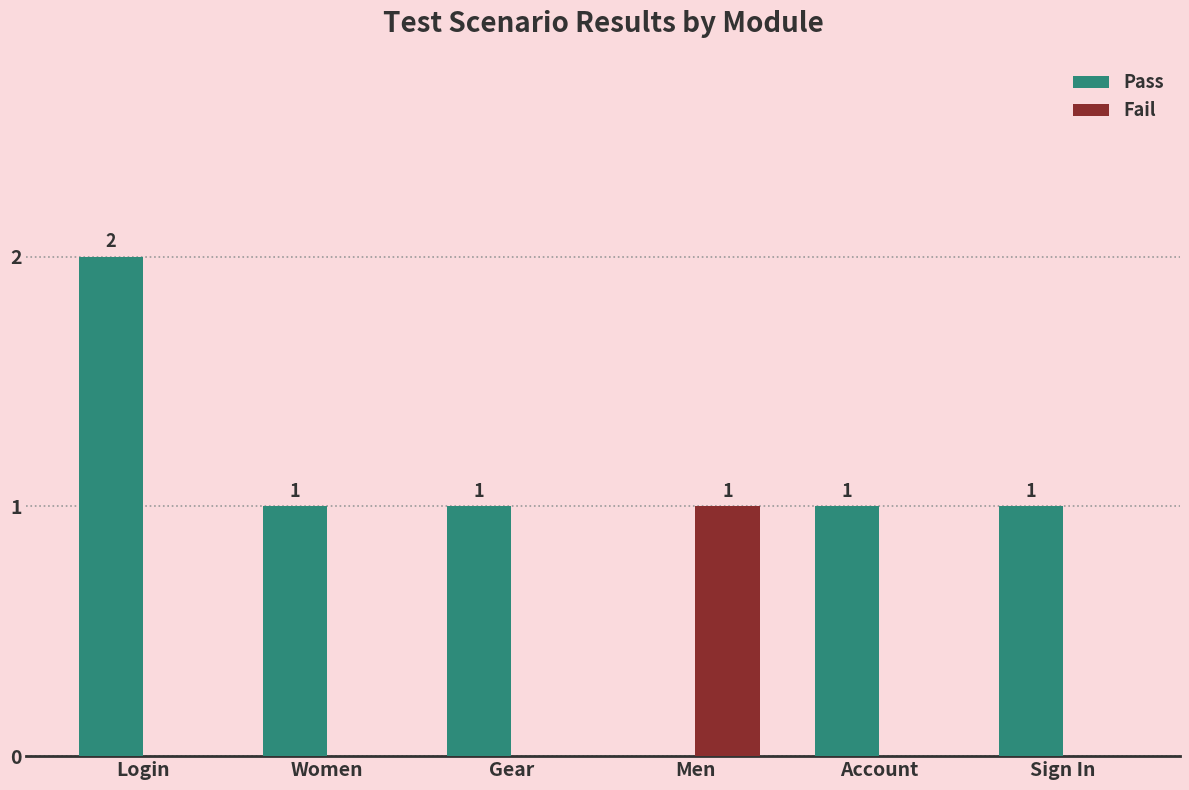

At which category is the sum across all series the highest?

Login